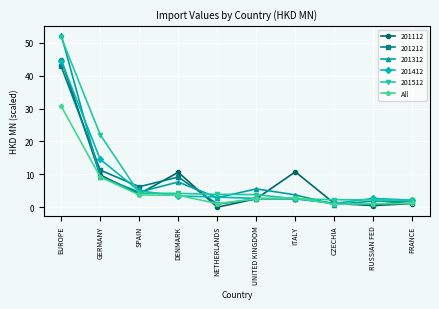

Is the value of 201312 at CZECHIA greater than the value of 201412 at ITALY?

No